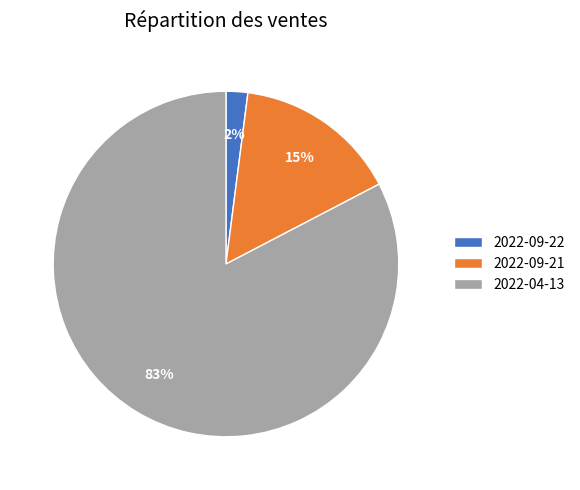

Is the sum of 2022-09-21 and 2022-04-13 greater than half?

Yes